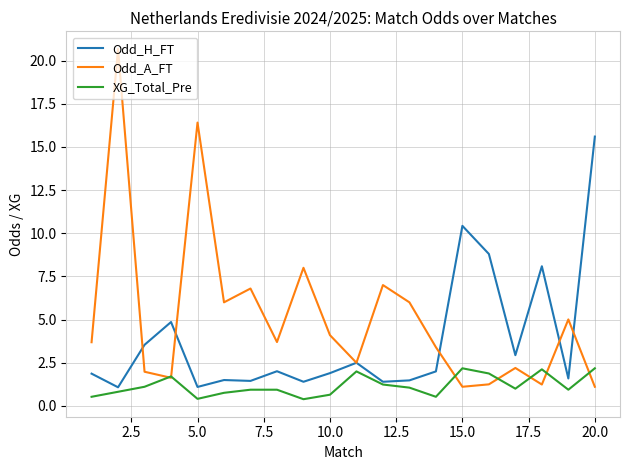

Which series has the widest spread of values?

Odd_A_FT